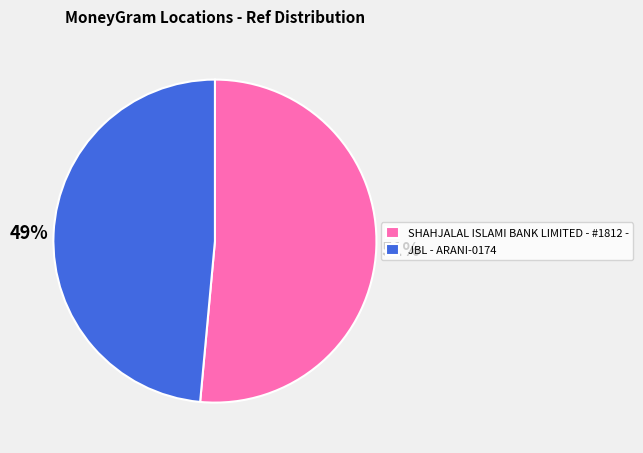

Which has a higher value, SHAHJALAL ISLAMI BANK LIMITED - #1812 - or JBL - ARANI-0174?

SHAHJALAL ISLAMI BANK LIMITED - #1812 -